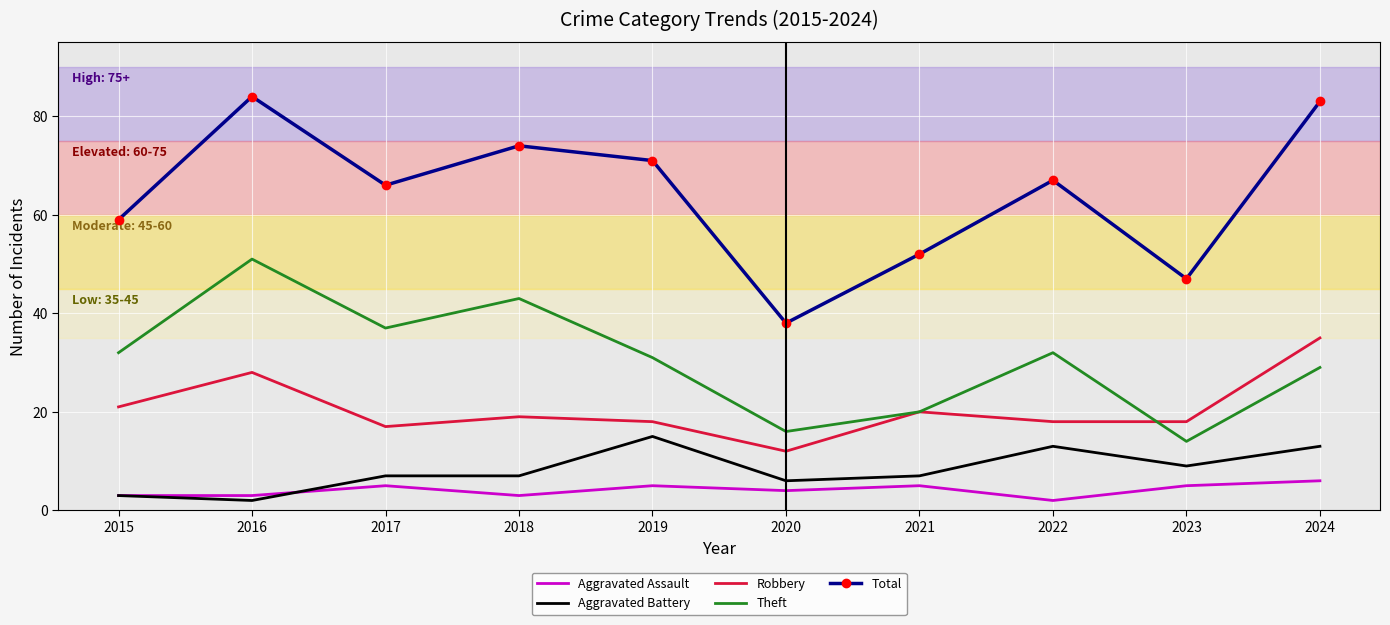

Which series has the largest total across all categories?

Total